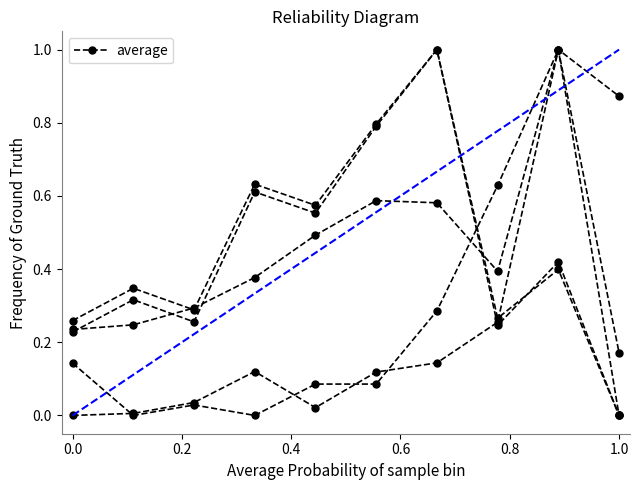

Is this an area chart (filled region under the line)?

No